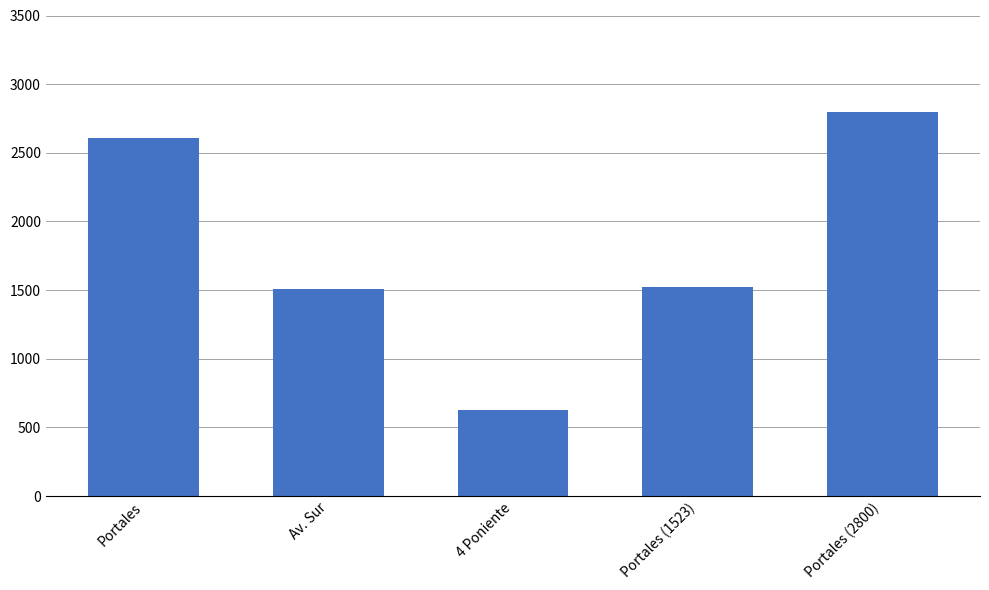

Where does the data first go above 1523?

Portales